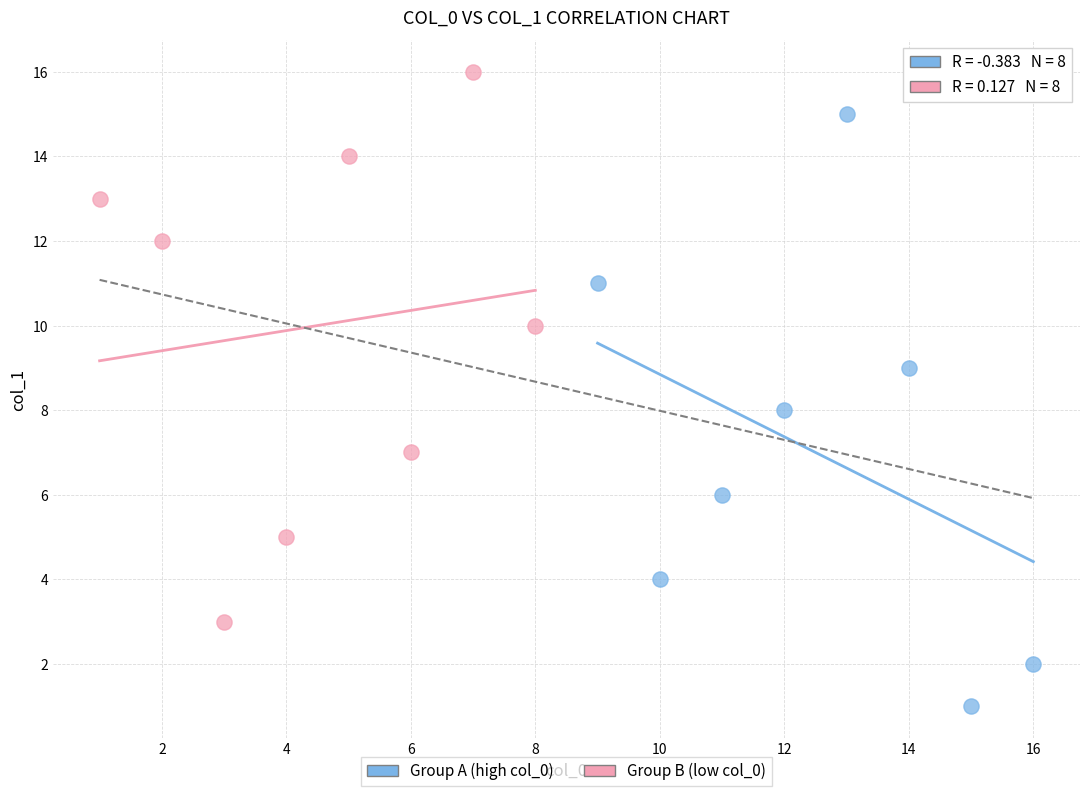

Which series contains the highest Y value?

Group B (low col_0)